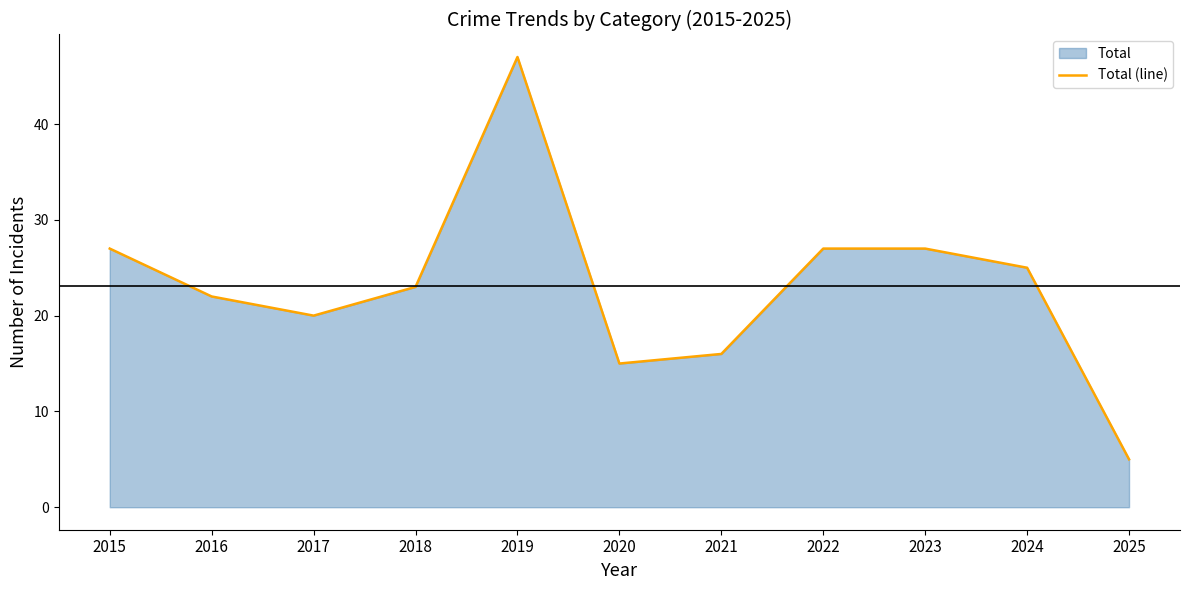

At which category does the data reach its first local valley?

2017